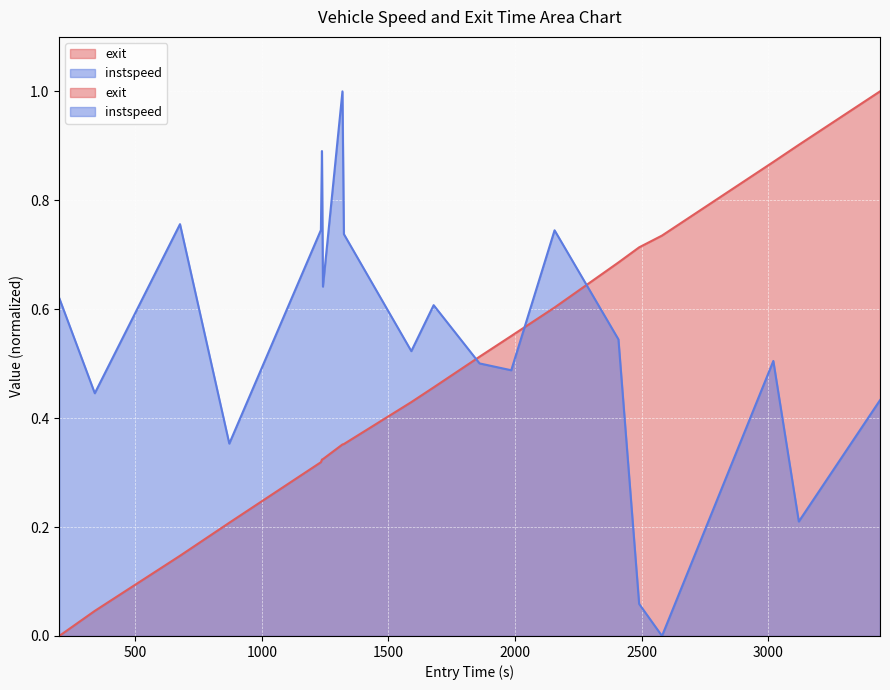

At which category is the sum across all series the highest?

3440.239024472421